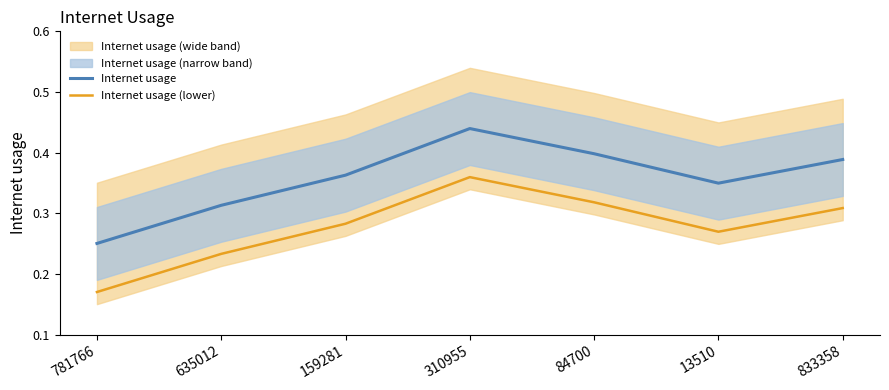

What is the lowest value of the Internet usage series?

0.3